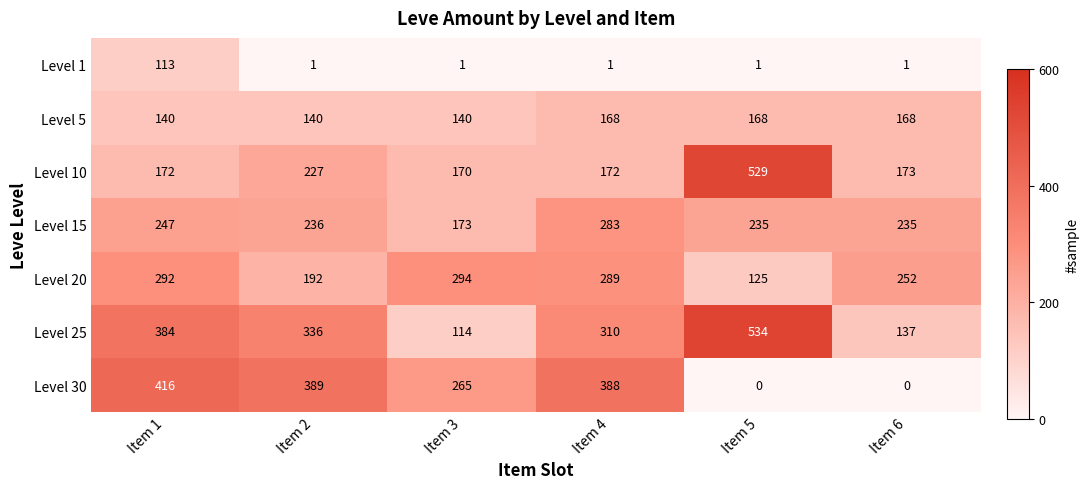

True or false: Level 15 has a value of 236 at Item 2.

True